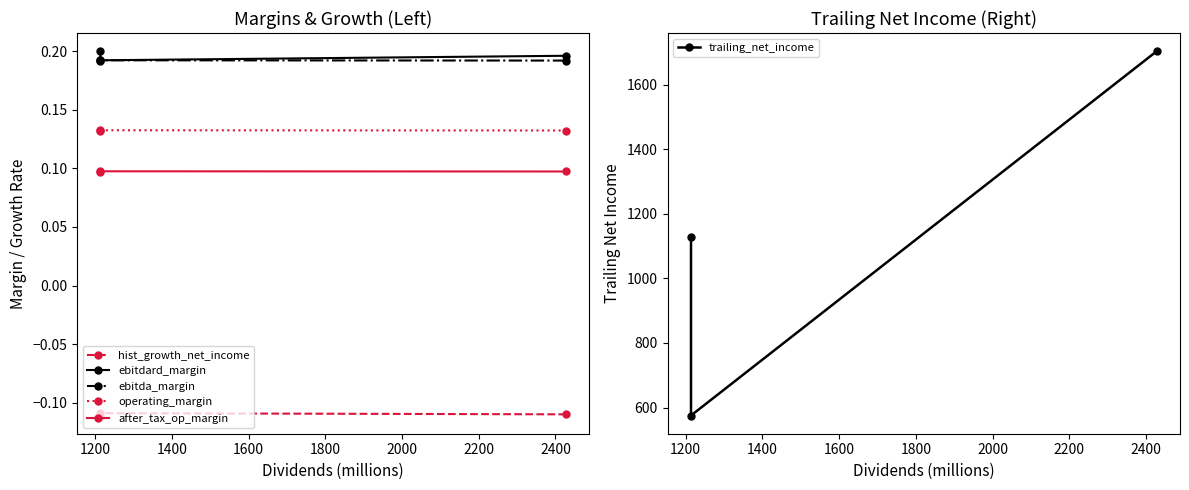

What are all the series names shown in the legend?

hist_growth_net_income, ebitdard_margin, ebitda_margin, operating_margin, after_tax_op_margin, trailing_net_income